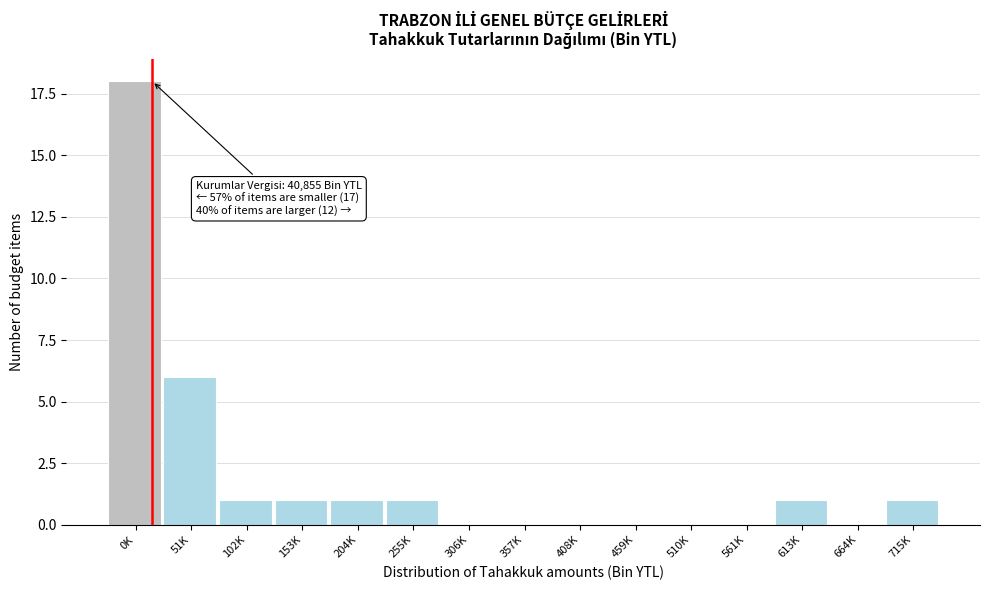

Reading left to right, list all the values displayed in this chart.

0K=18	51K=6	102K=1	153K=1	204K=1	255K=1	306K=0	357K=0	408K=0	459K=0	510K=0	561K=0	613K=1	664K=0	715K=1